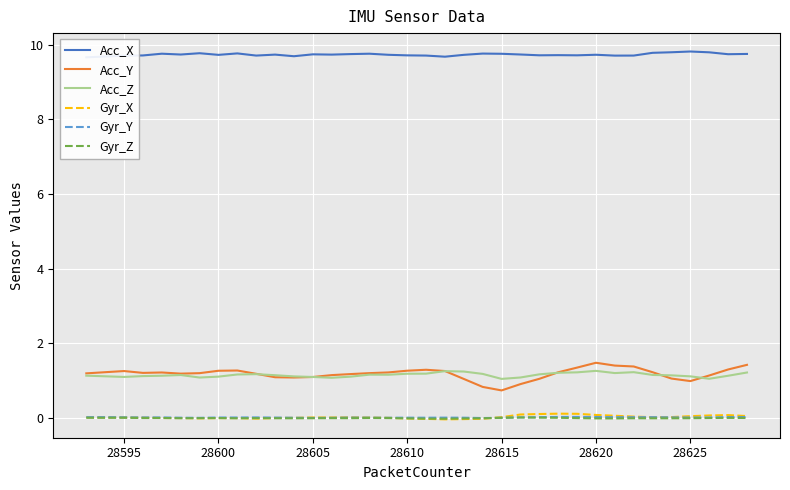

Does the chart display data point markers on the line(s)?

No